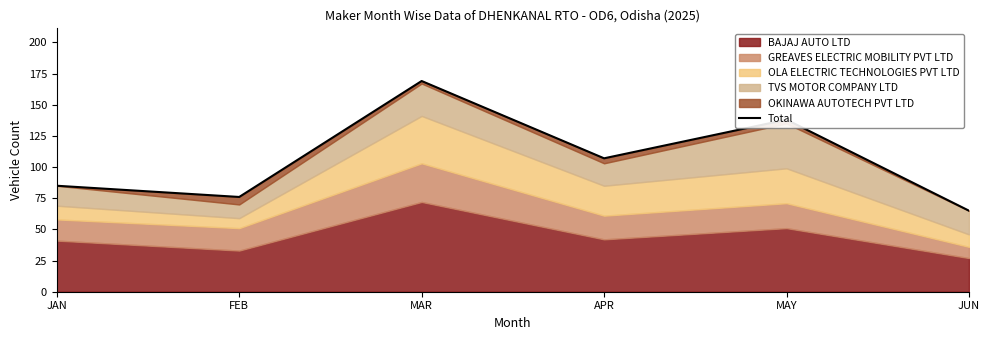

The chart shows a value of 138 at MAY. True or false?

True